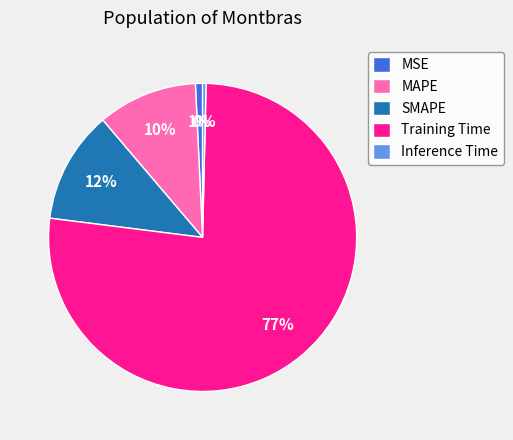

Is it true that SMAPE is 12% of the pie?

True